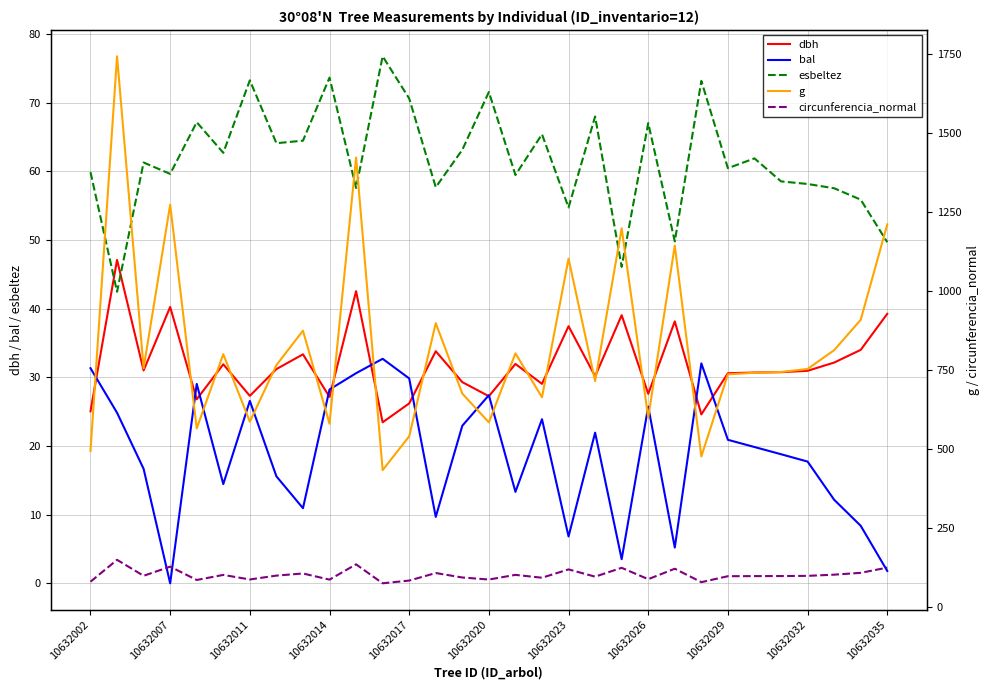

After their last crossing, which series has the higher values: dbh or esbeltez?

esbeltez